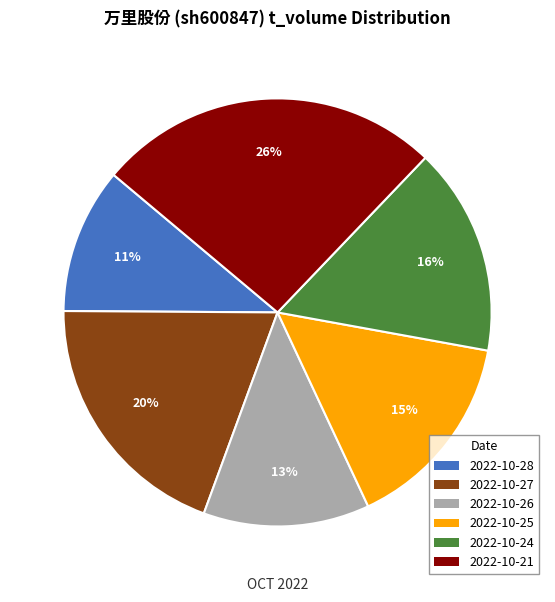

Approximately how many times larger is the value at 2022-10-21 compared to 2022-10-25?

1.7